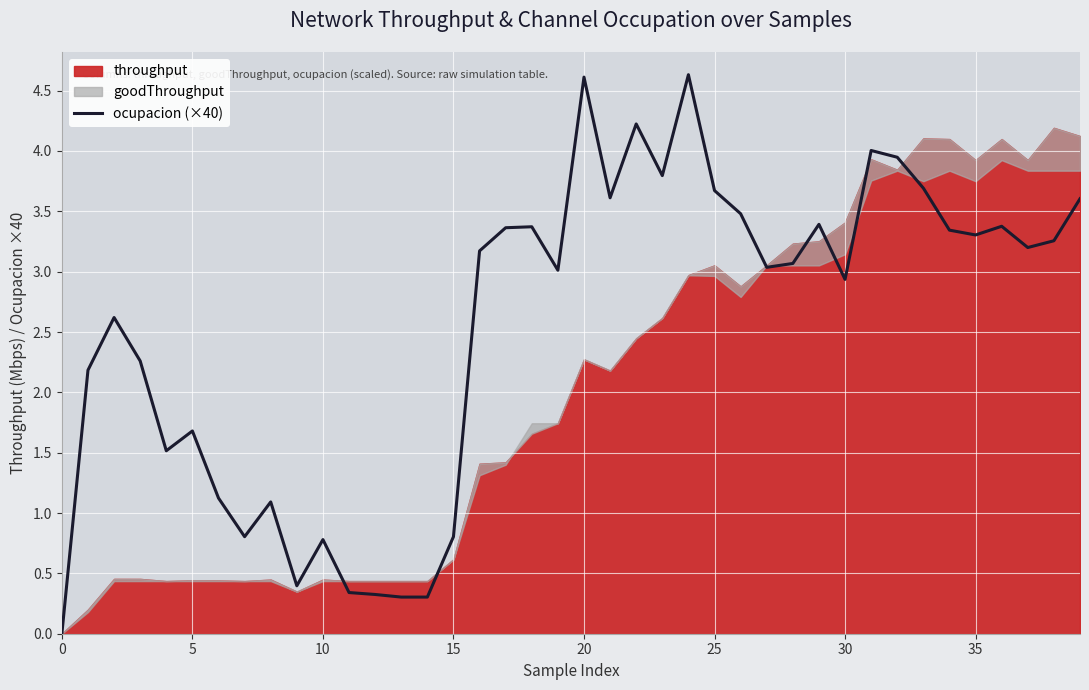

Which label corresponds to the largest value in the chart?

24